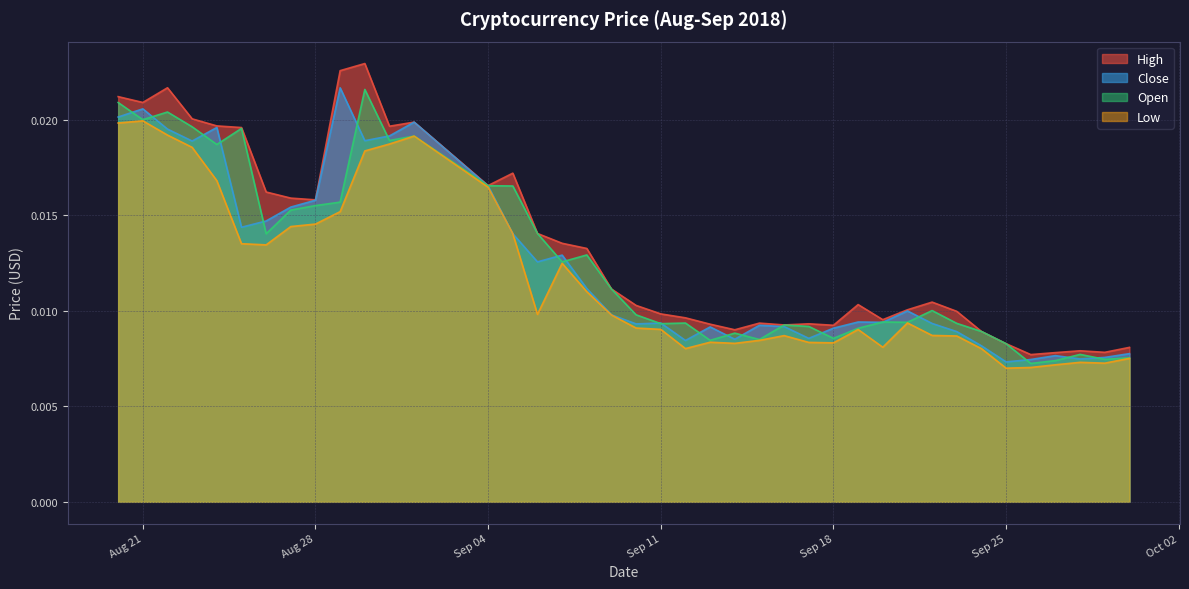

Which series has the widest spread of values?

High